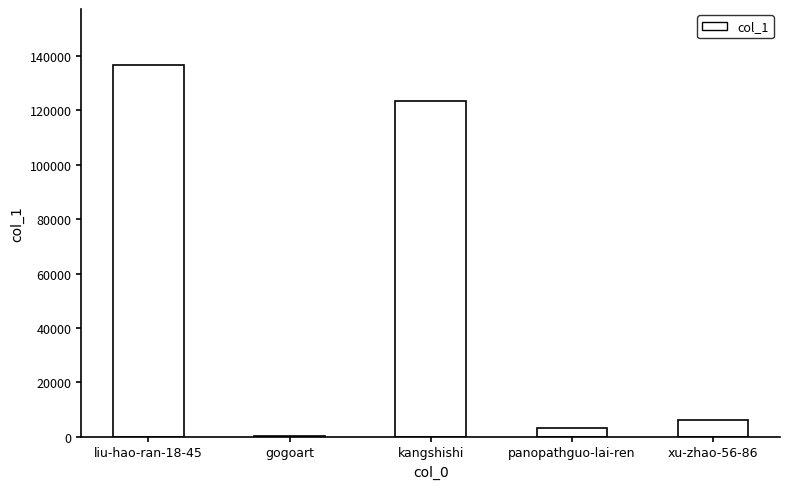

What is the greatest value displayed?

136803